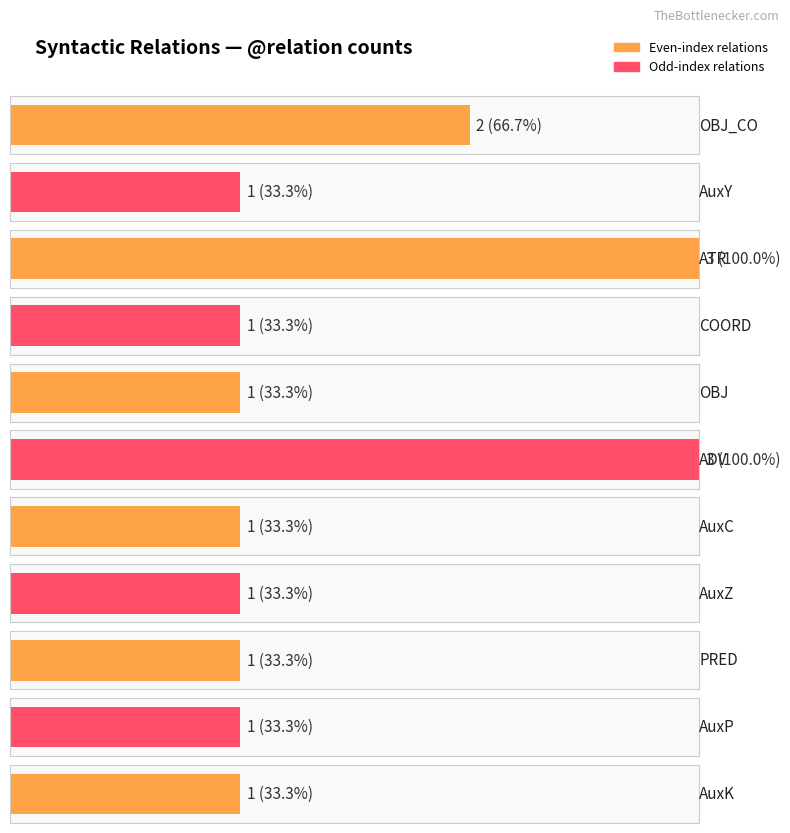

What is the change in value from ATR to AuxZ?

-2